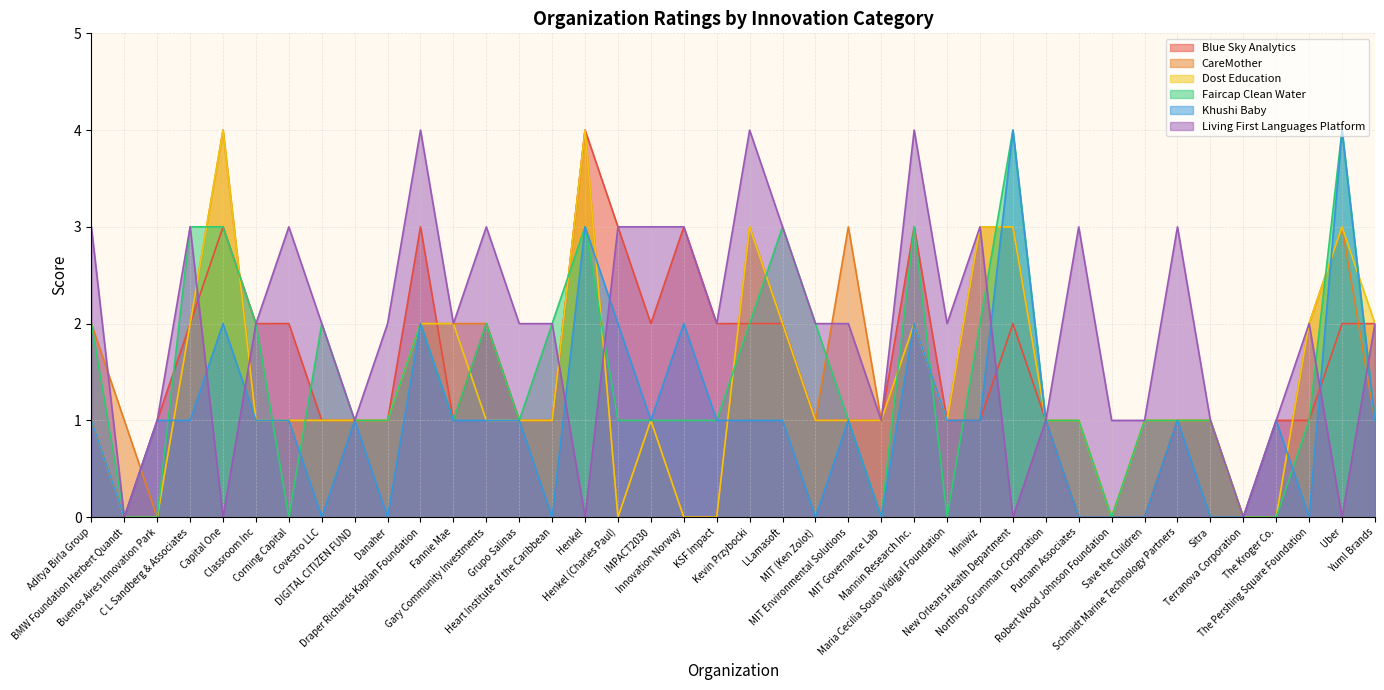

Reading left to right, list all the values displayed in this chart.

Blue Sky Analytics: 1	0	1	2	3	2	2	1	1	1	3	1	2	1	1	4	3	2	3	2	2	2	1	1	1	3	1	1	2	1	0	0	0	1	1	0	1	1	2	2
CareMother: 2	1	0	2	4	1	1	1	1	1	2	2	2	1	1	4	0	1	0	0	3	2	1	3	1	2	1	3	3	1	1	0	1	1	1	0	0	2	3	1
Dost Education: 1	0	0	2	4	1	1	1	1	1	2	2	1	1	1	4	0	1	0	0	3	2	1	1	1	2	1	3	3	1	1	0	1	1	1	0	0	2	3	2
Faircap Clean Water: 2	0	0	3	3	2	0	2	1	1	2	1	2	1	2	3	1	1	1	1	2	3	2	1	0	3	0	2	4	1	1	0	1	1	1	0	0	1	4	1
Khushi Baby: 1	0	1	1	2	1	1	0	1	0	2	1	1	1	0	3	2	1	2	1	1	1	0	1	0	2	1	1	4	1	0	0	0	1	0	0	1	0	4	1
Living First Languages Platform: 3	0	1	3	0	2	3	2	1	2	4	2	3	2	2	0	3	3	3	2	4	3	2	2	1	4	2	3	0	1	3	1	1	3	1	0	1	2	0	2